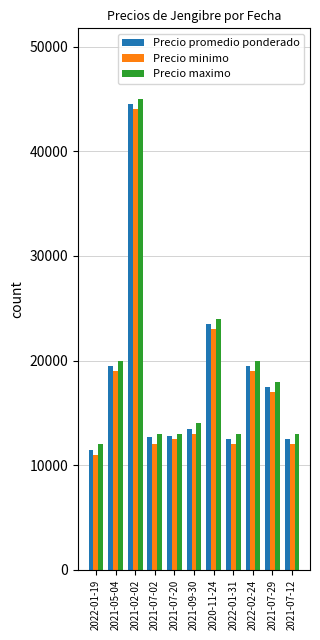

List the series in order of their peak value, highest first.

Precio maximo, Precio promedio ponderado, Precio minimo